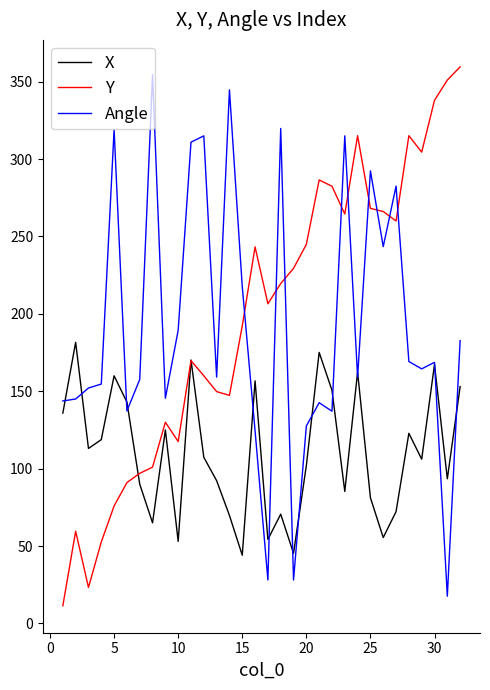

What is the sum of all Angle values?

6149.2